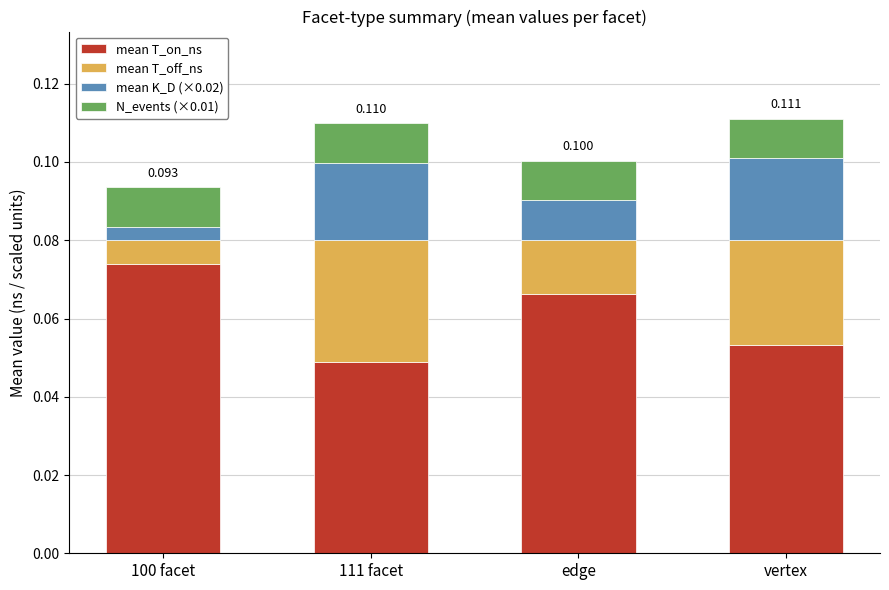

True or false: mean T_off_ns has a value of 0.0 at 111 facet.

True